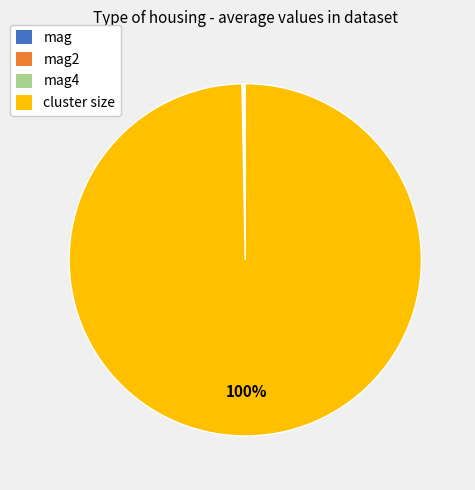

To the nearest percent, what is the average slice percentage?

25%